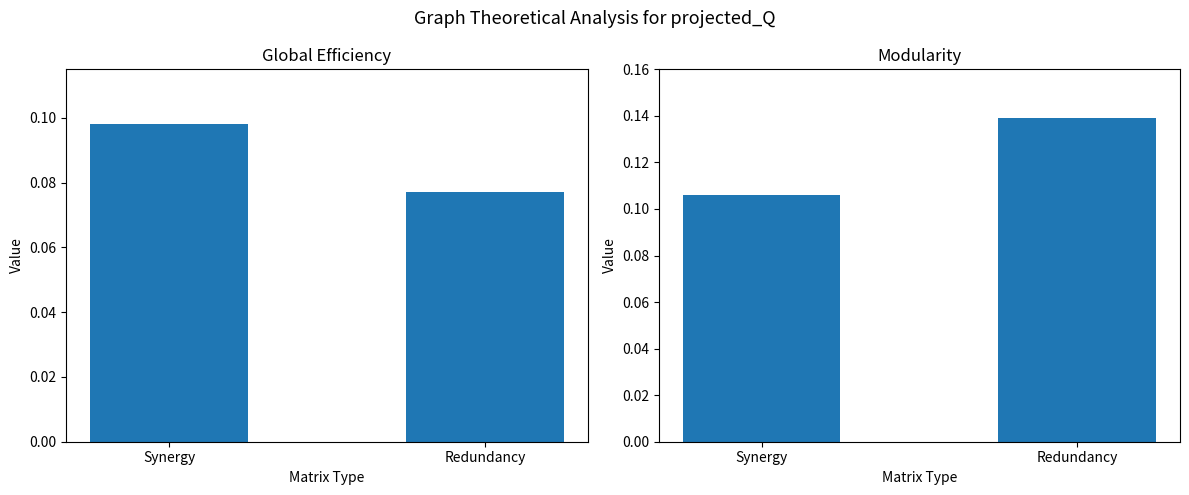

The value of Global Efficiency at Redundancy is 0.1. True or false?

True